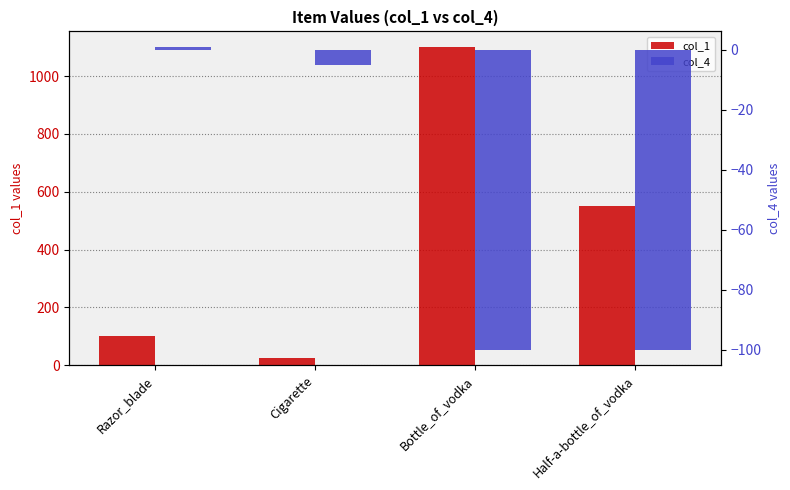

What is the label of the 1st bar from the left?

Razor_blade